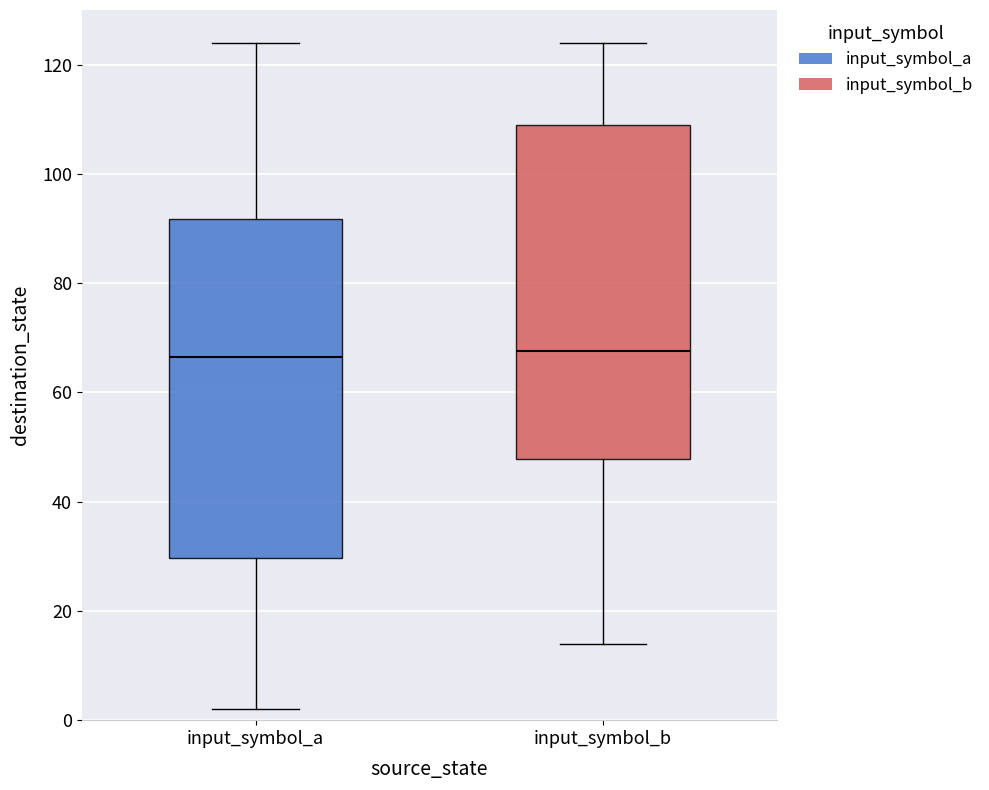

Where does the median line of the box for input_symbol_b sit on the y-axis? The values are not printed on the chart, so give them approximately, as read against the axis.

68